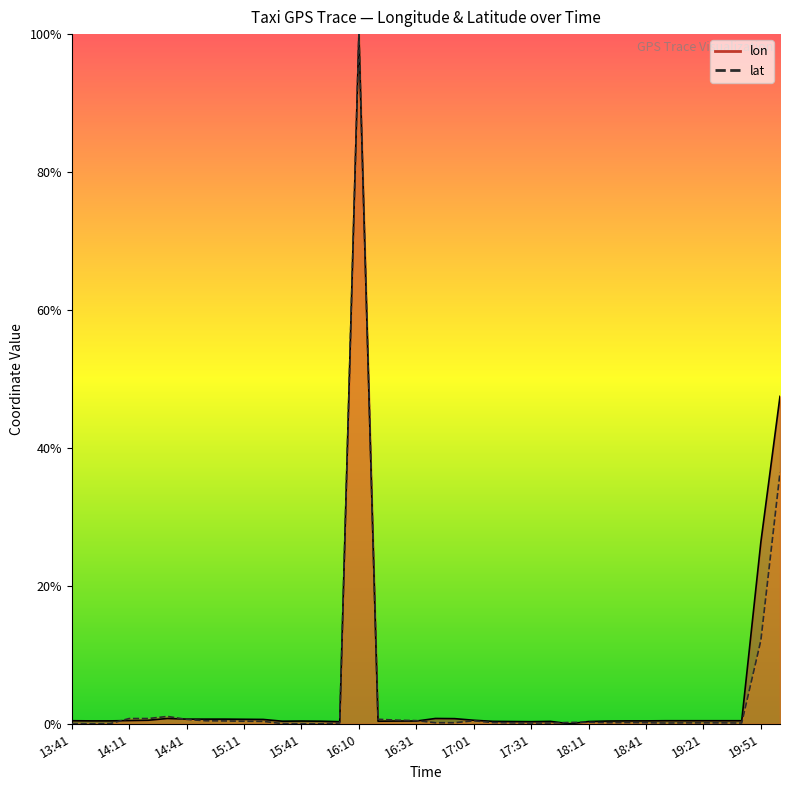

At which label does lon reach its peak?

16:10